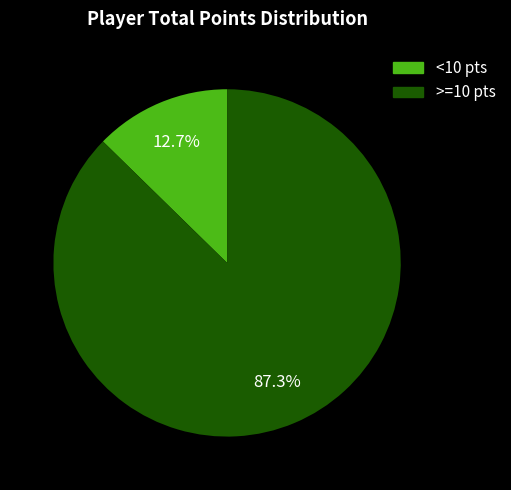

Does <10 pts represent more than half of the total?

No